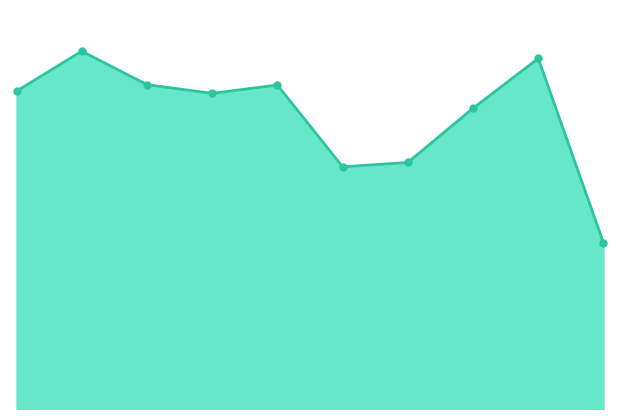

What is the minimum value shown in the chart?

457